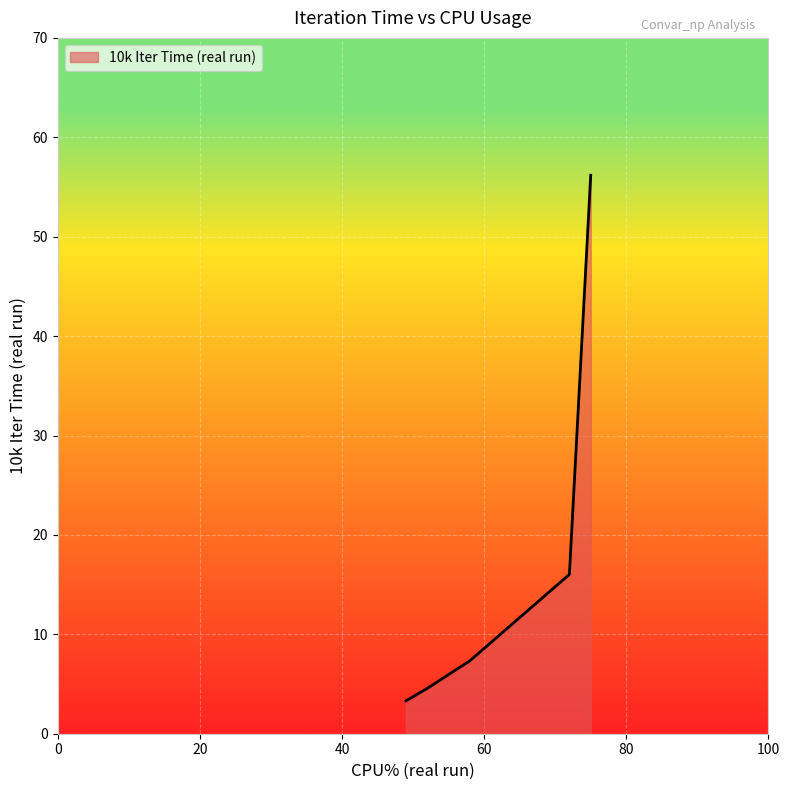

What is the difference between the maximum and minimum values?

52.9